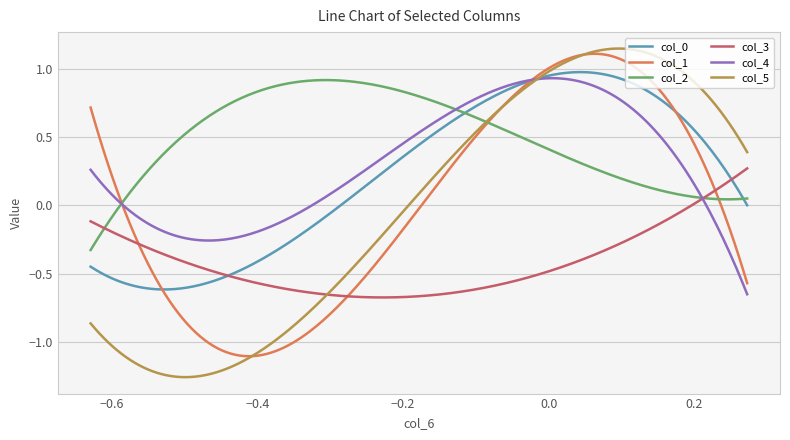

Which series has the largest total across all categories?

col_2